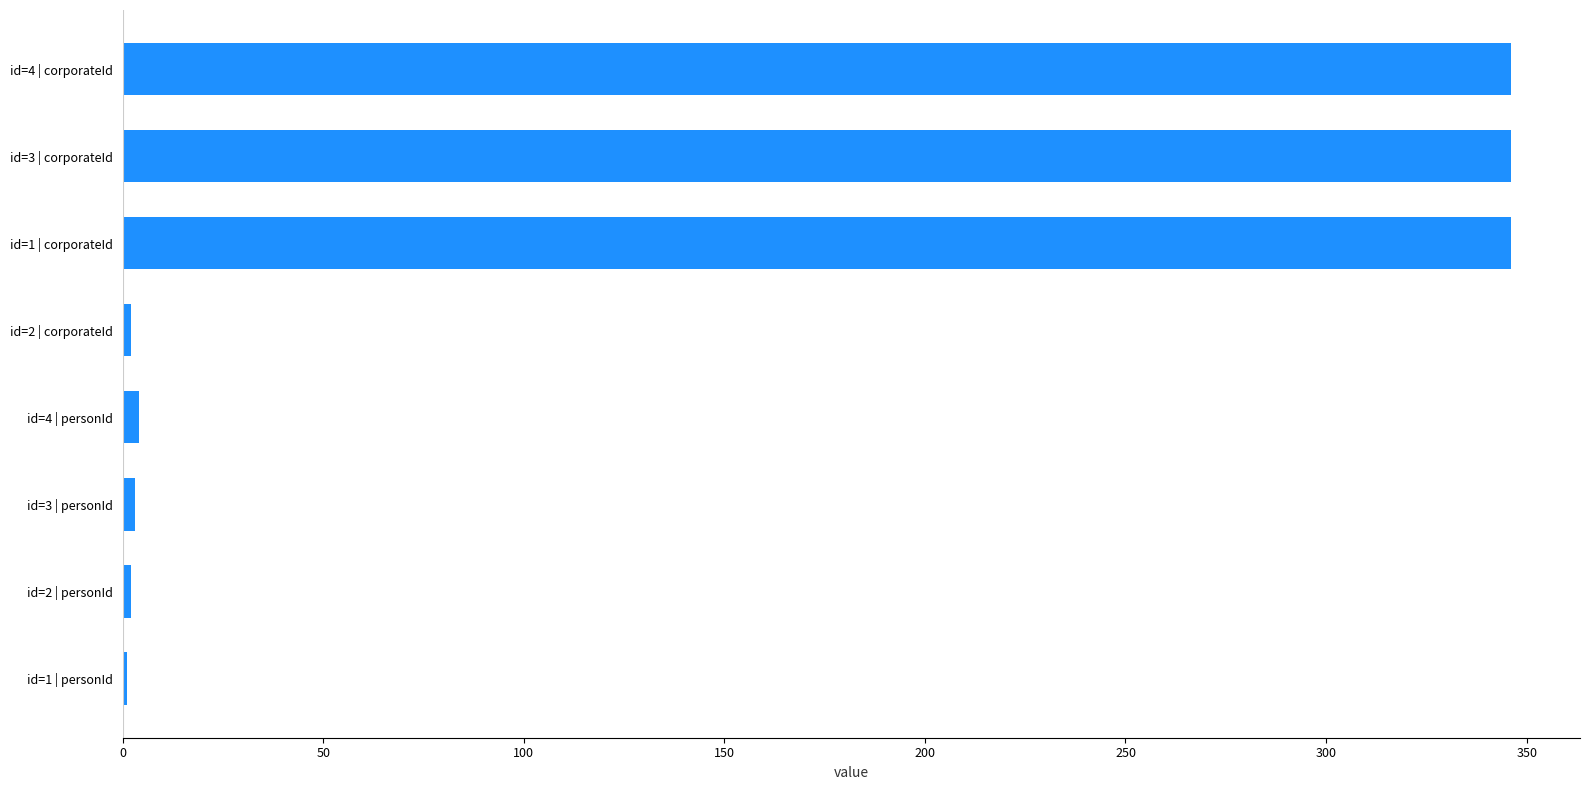

What is the maximum value shown in the chart?

346